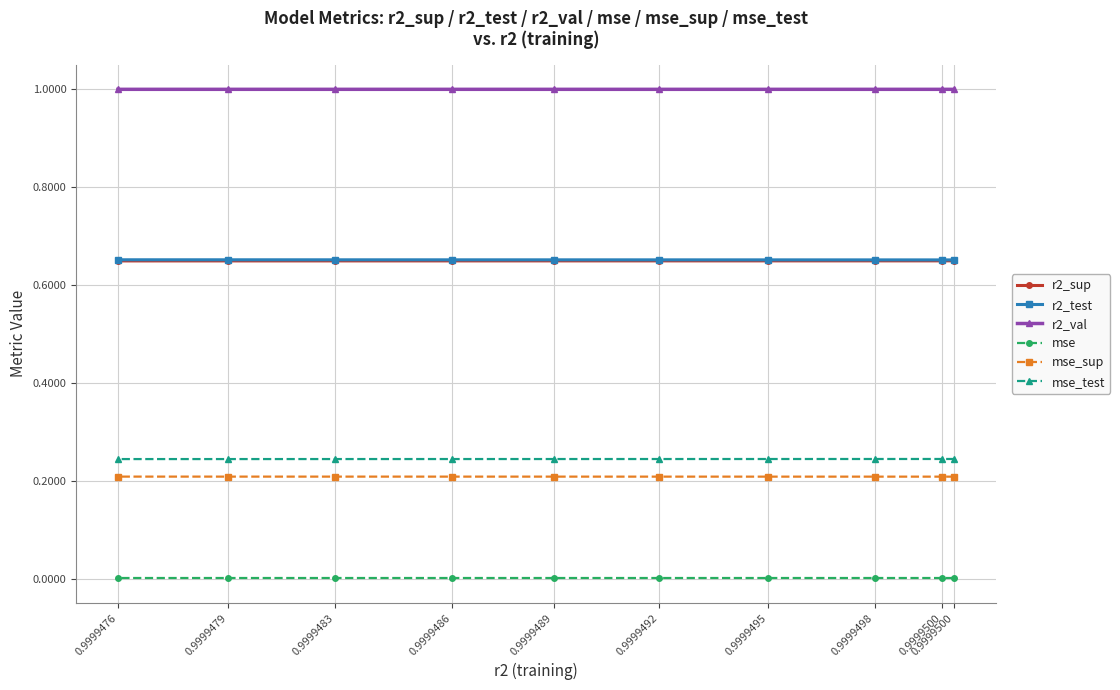

Is it true that mse equals 0.0 at 0.9999489?

False